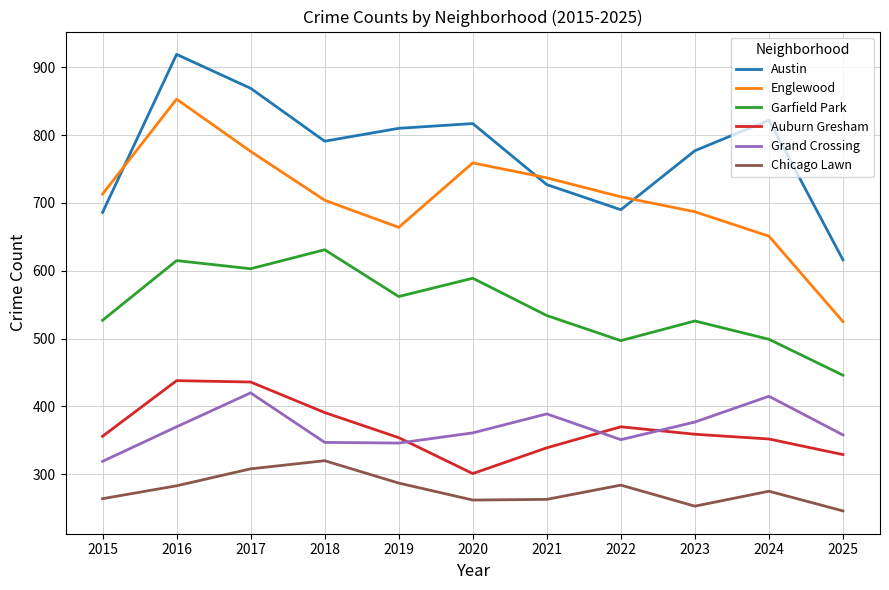

Where do Auburn Gresham and Grand Crossing first cross each other?

2019 and 2020